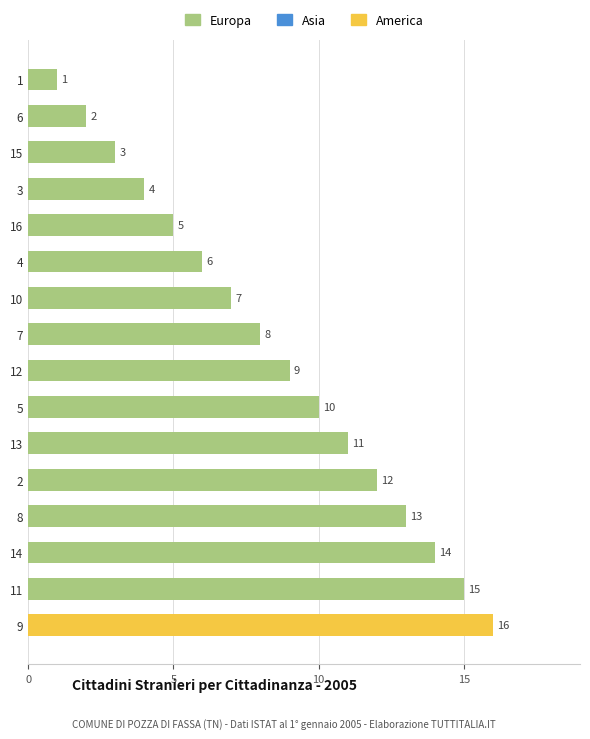

Where is the data nearest to the value 8?

7